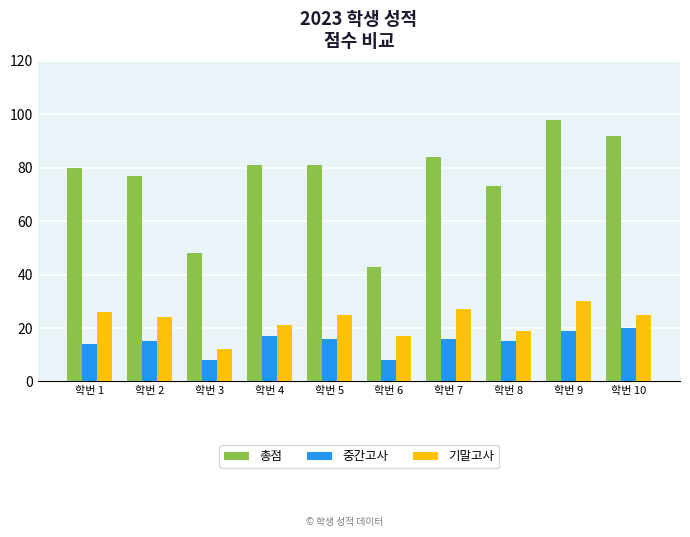

What is the spread (max minus min) of values at 학번 5?

65